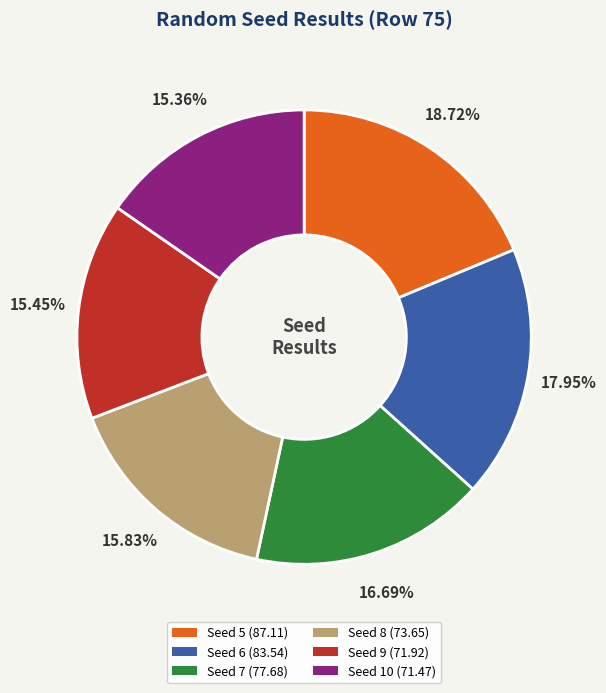

What percentage is the Seed 5 slice, to the nearest percent?

19%